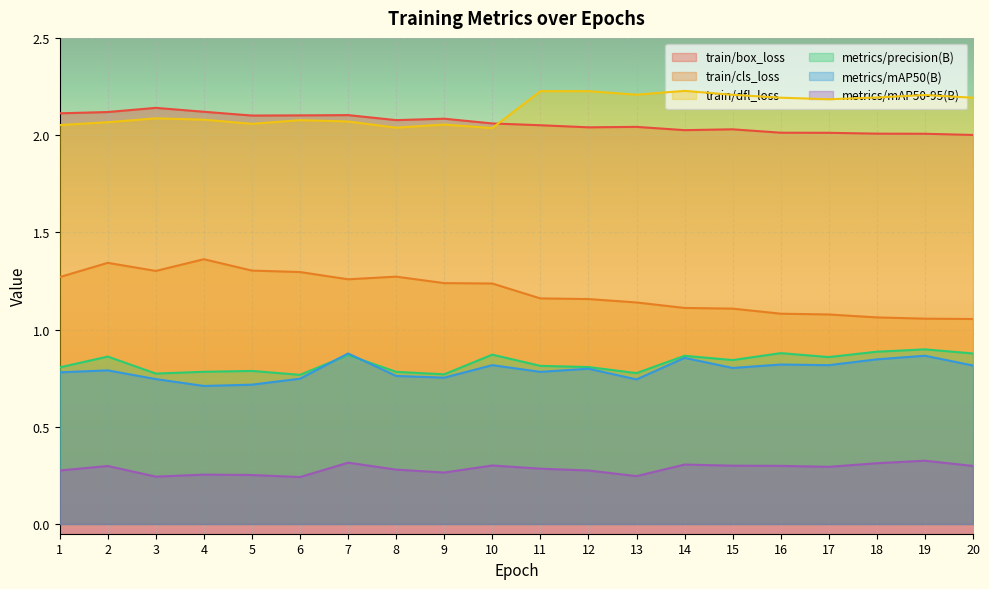

How many categories are shown in the chart?

20